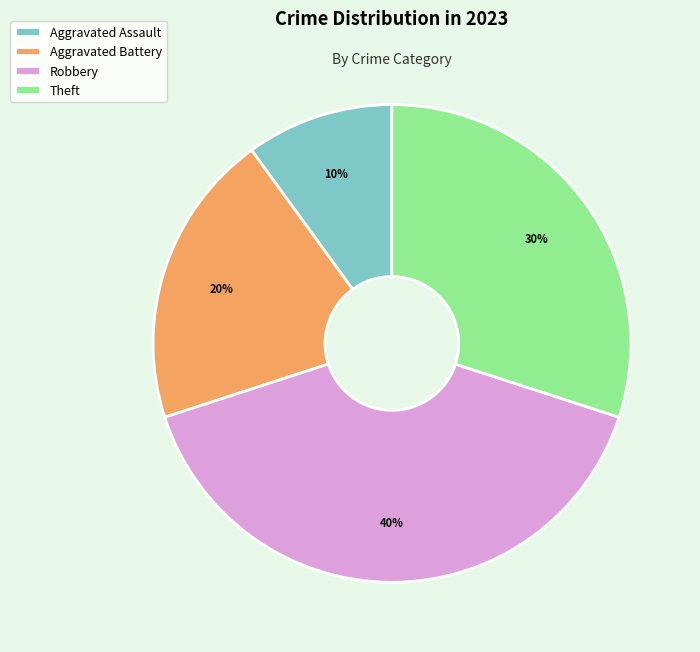

Is there a majority slice in this chart?

No